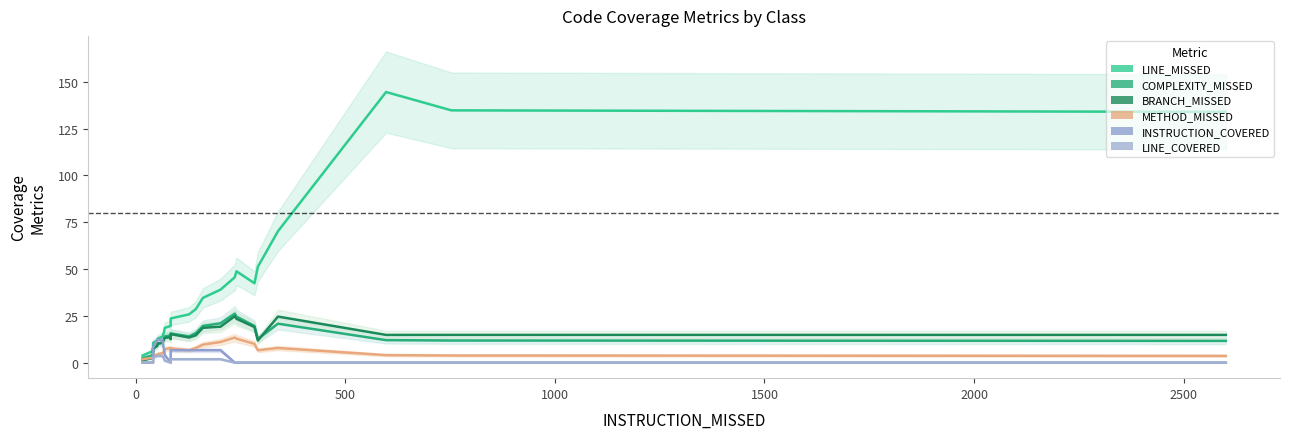

What is the difference between the maximum and minimum values in the METHOD_MISSED series?

11.6